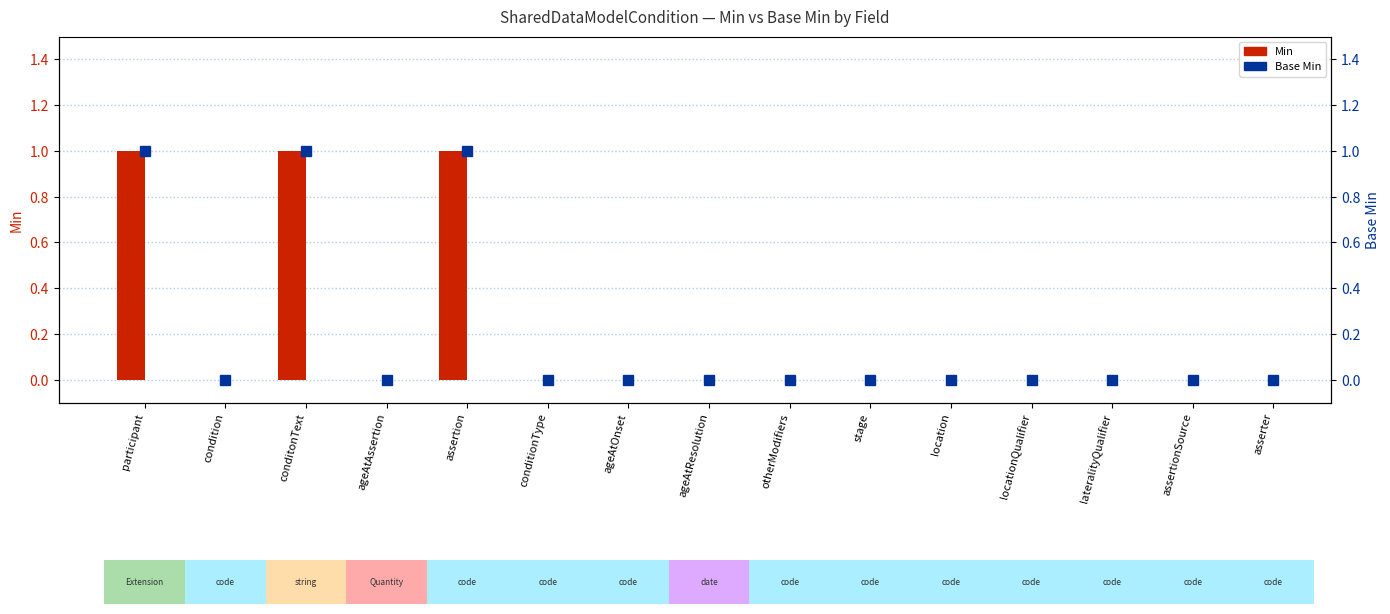

Is it true that Min equals 0 at assertionSource?

True